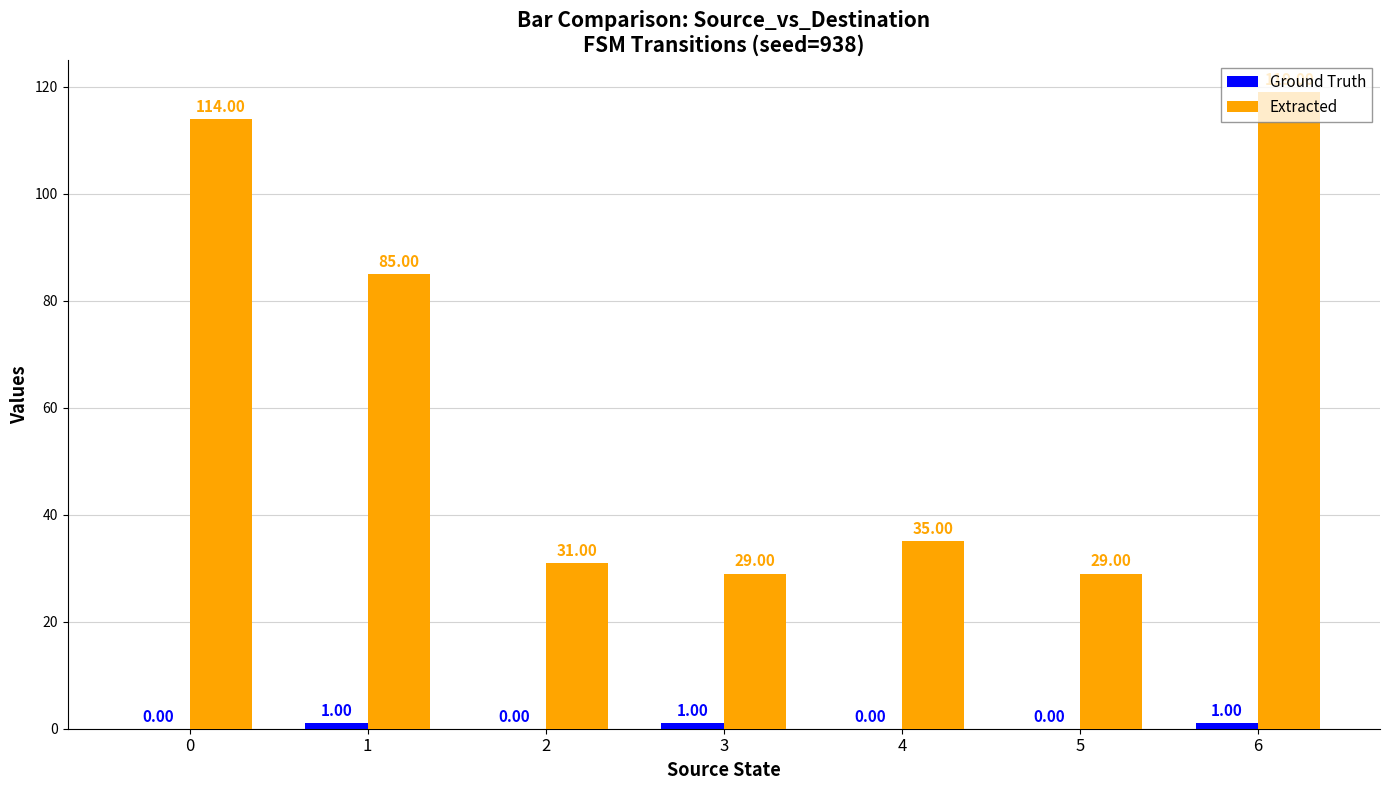

Which series has the largest total across all categories?

Extracted